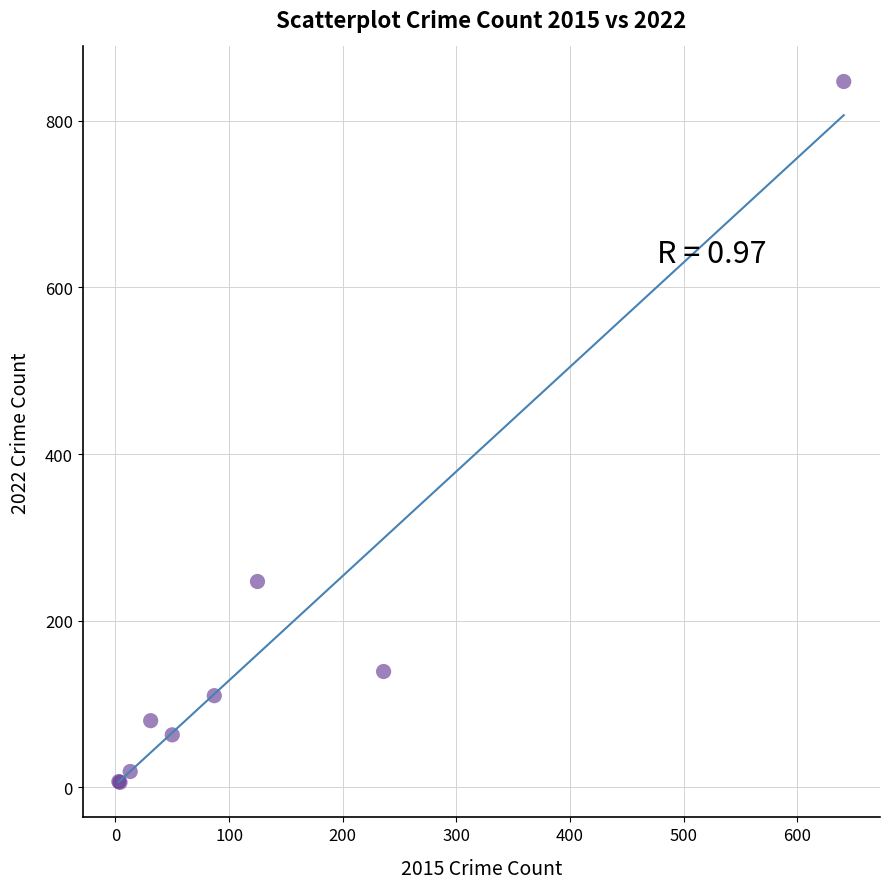

What Y value in the scatter plot is closest to 426?

247